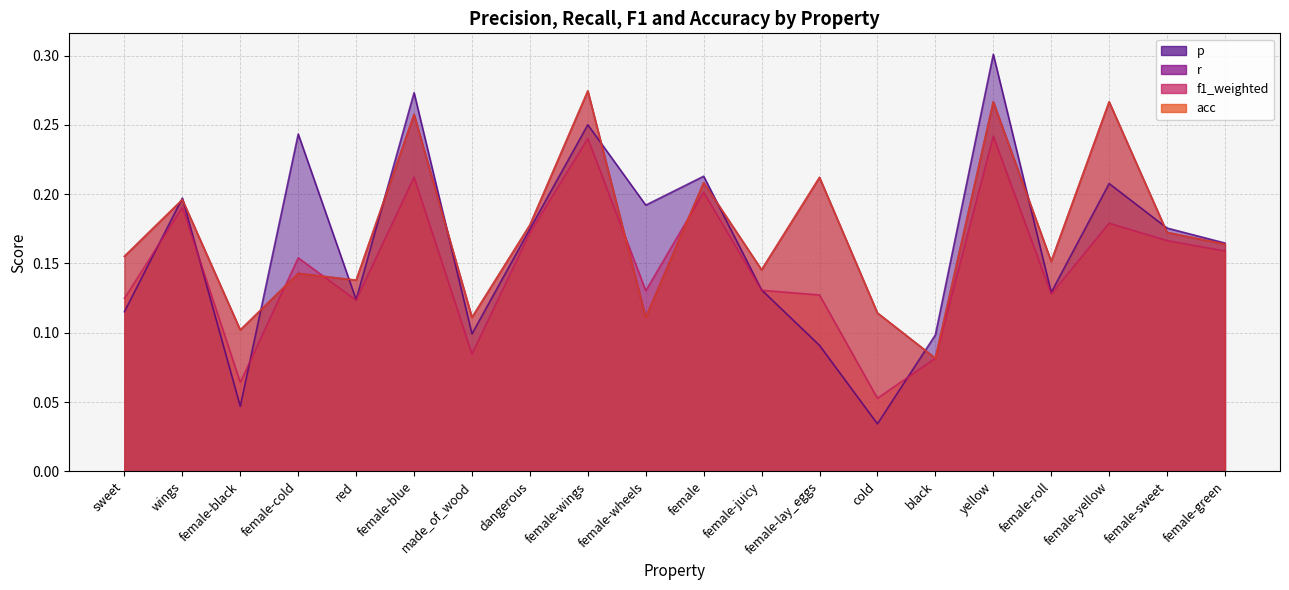

List the series in order of their peak value, lowest first.

f1_weighted, r, acc, p